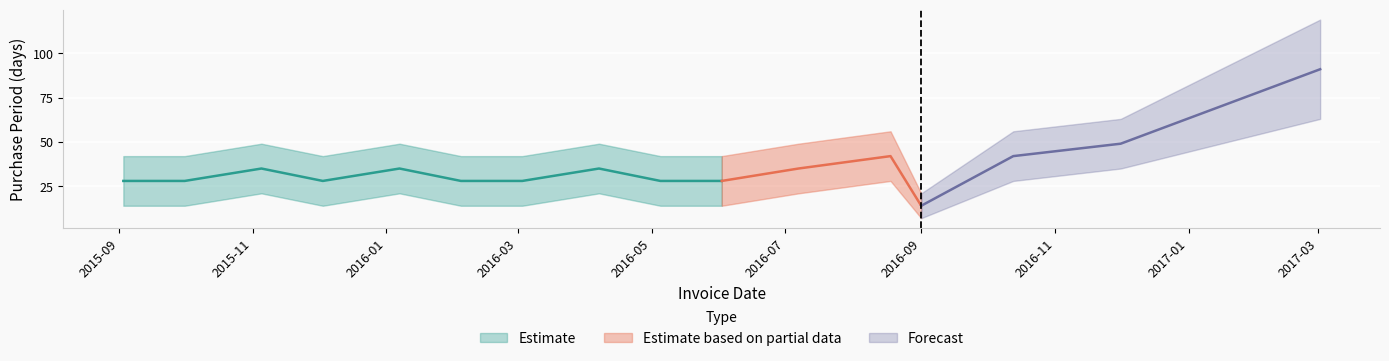

List the labels in order of value, largest first.

2017-03-02, 2016-12-01, 2016-08-18, 2016-10-13, 2015-11-05, 2016-01-07, 2016-04-07, 2016-07-07, 2015-09-03, 2015-10-01, 2015-12-03, 2016-02-04, 2016-03-03, 2016-05-05, 2016-06-02, 2016-09-01